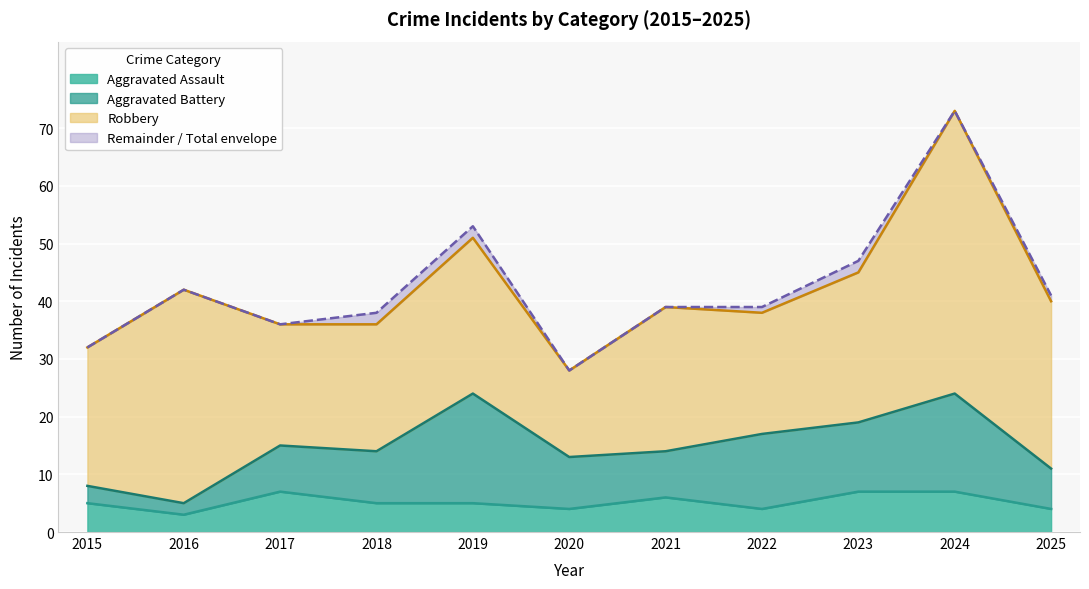

What is the lowest value of the Aggravated Assault series?

3